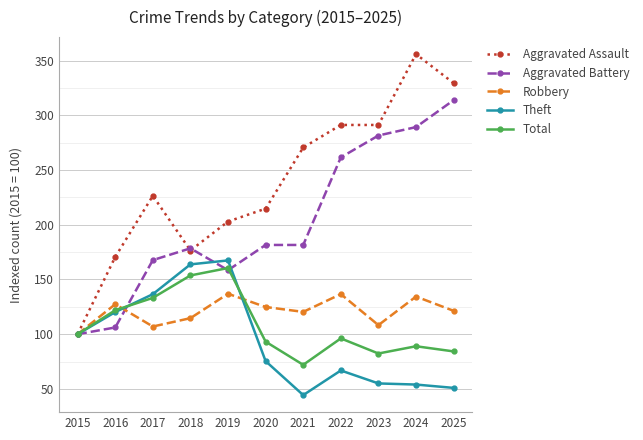

What is the sum of the Aggravated Battery values at 2022 and 2015?

361.5